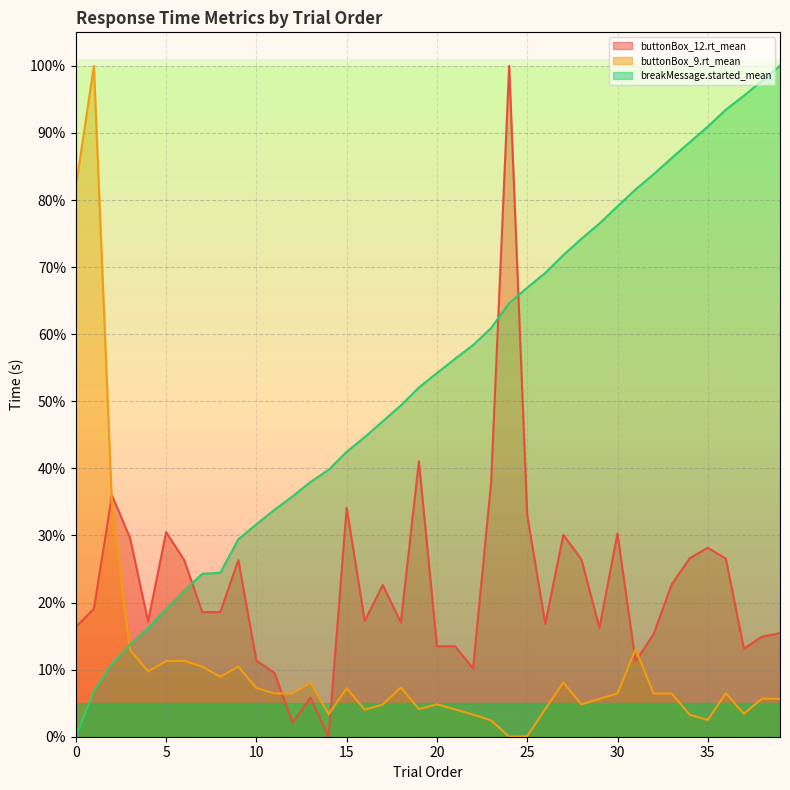

What is the spread (max minus min) of values at 29?

70.9